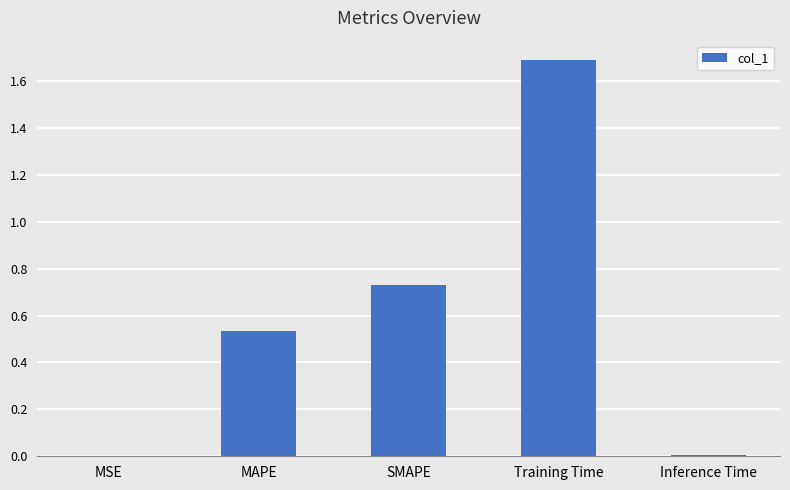

What is the change in value from MSE to Training Time?

+1.7